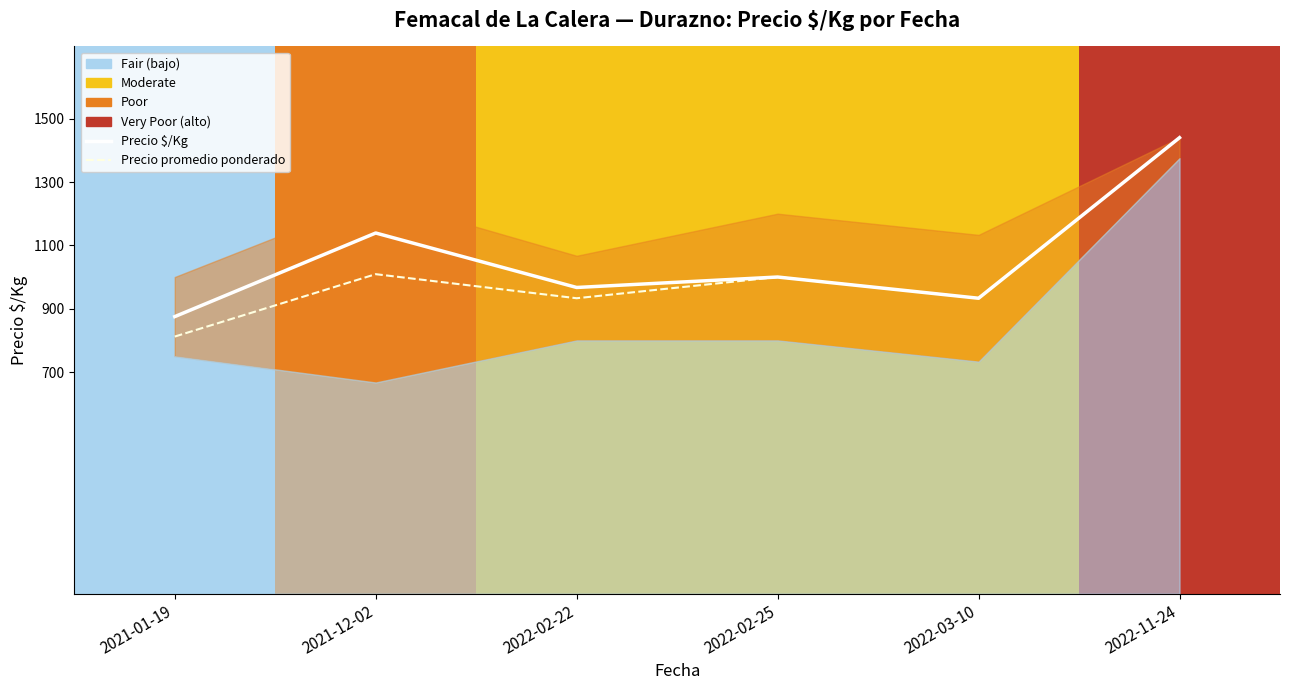

Rank the categories by Precio promedio ponderado value from highest to lowest.

2022-11-24, 2021-12-02, 2022-02-25, 2022-02-22, 2022-03-10, 2021-01-19